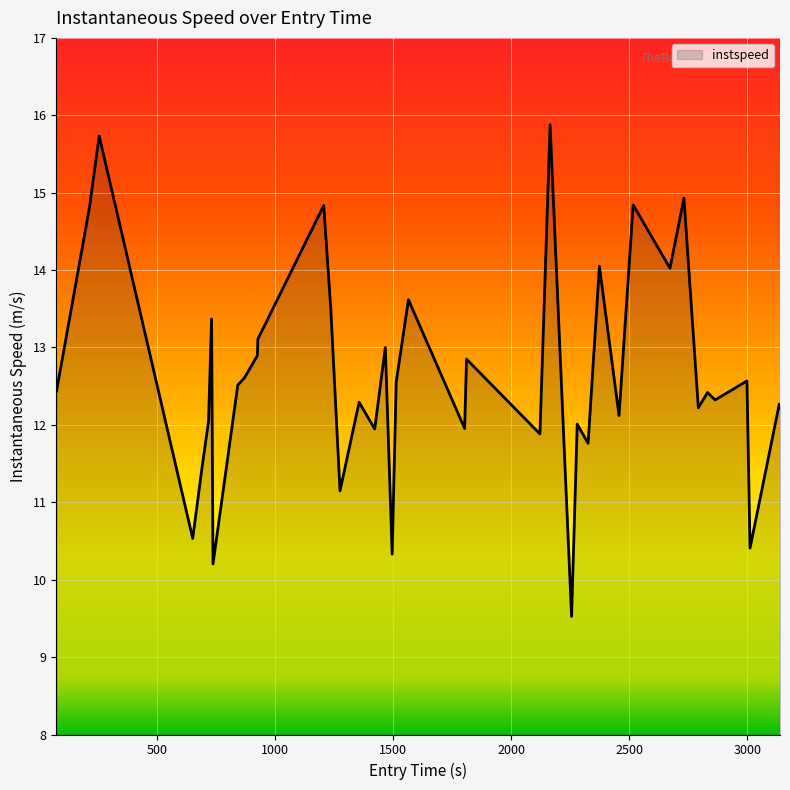

What is the difference between the maximum and minimum values?

6.4